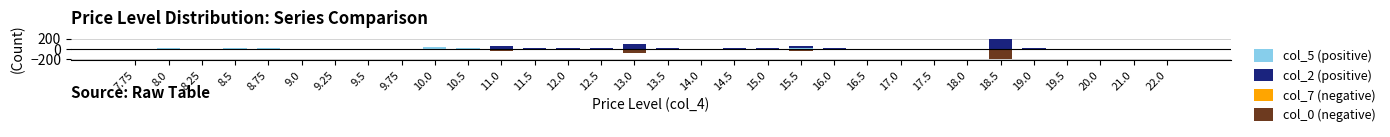

What is the minimum value shown in the chart?

-200